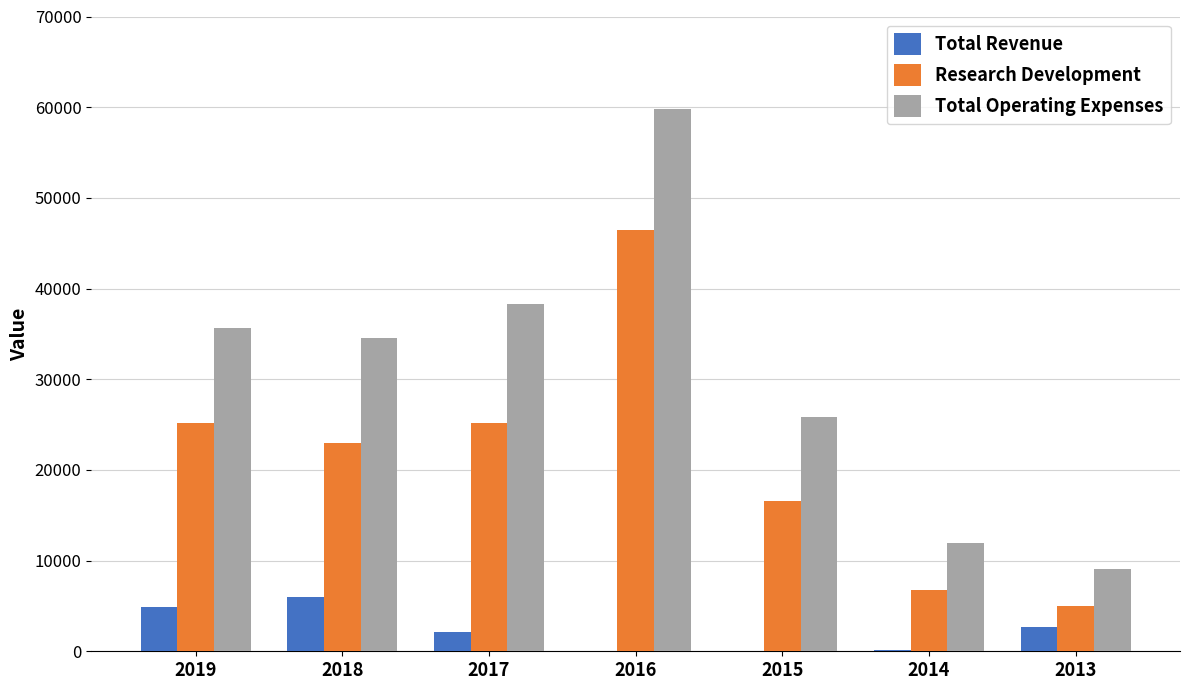

True or false: Total Revenue has a value of 2100 at 2017.

True